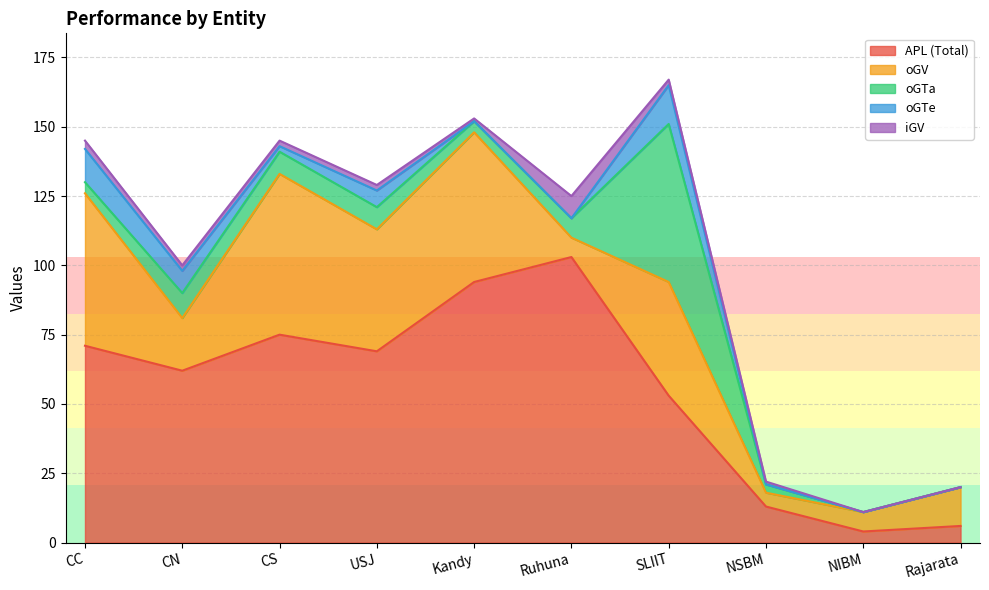

Is it true that APL (Total) equals 117 at CS?

False